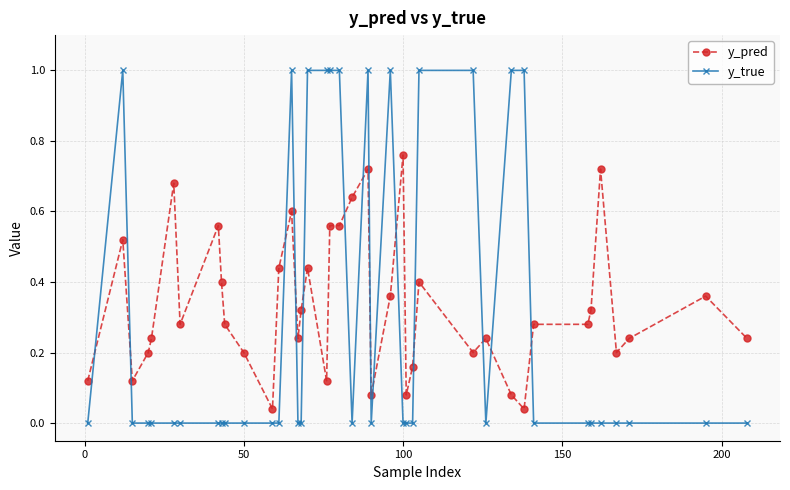

Does the chart have visible grid lines?

Yes